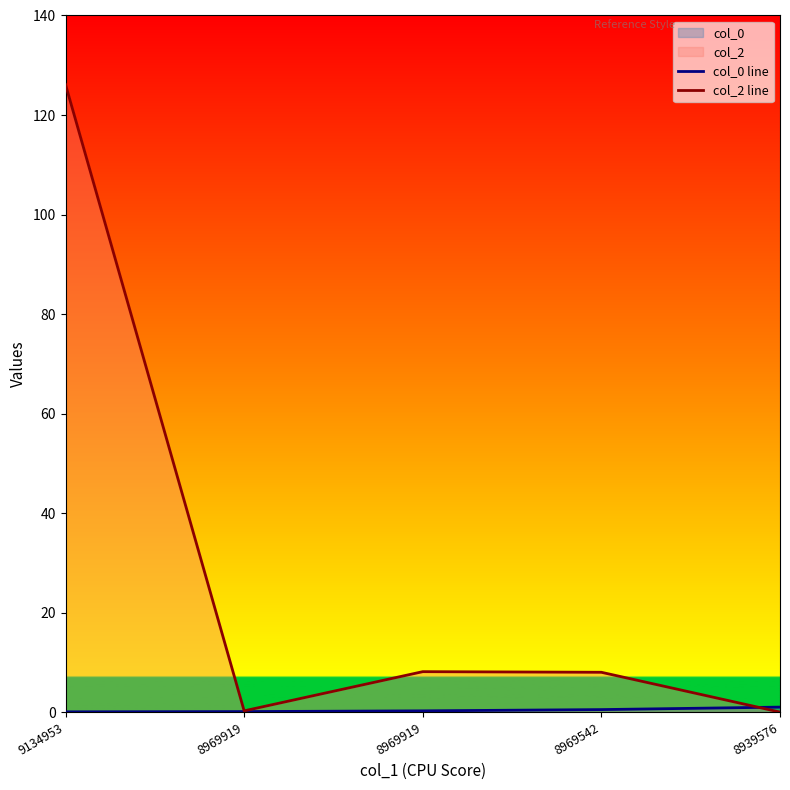

Rank the categories by col_2 line value from lowest to highest.

8939576, 8969919, 8969542, 8969919, 9134953